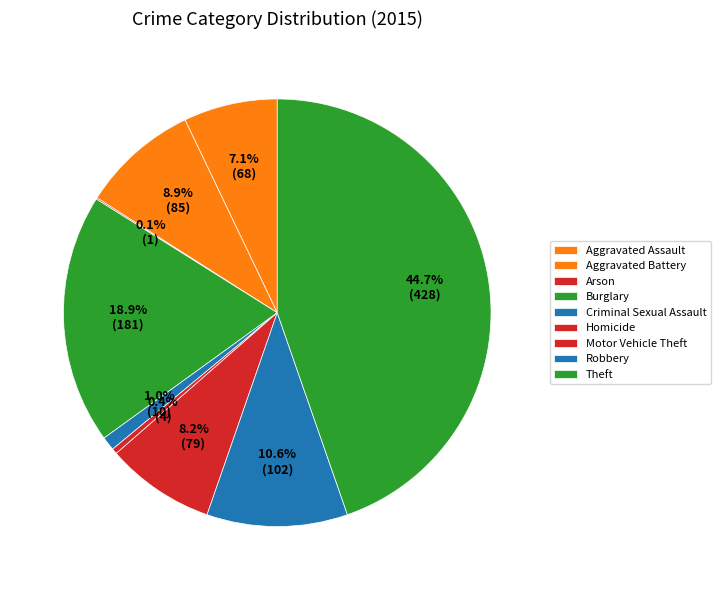

Combined, what portion of the pie is Burglary and Criminal Sexual Assault?

19.9%